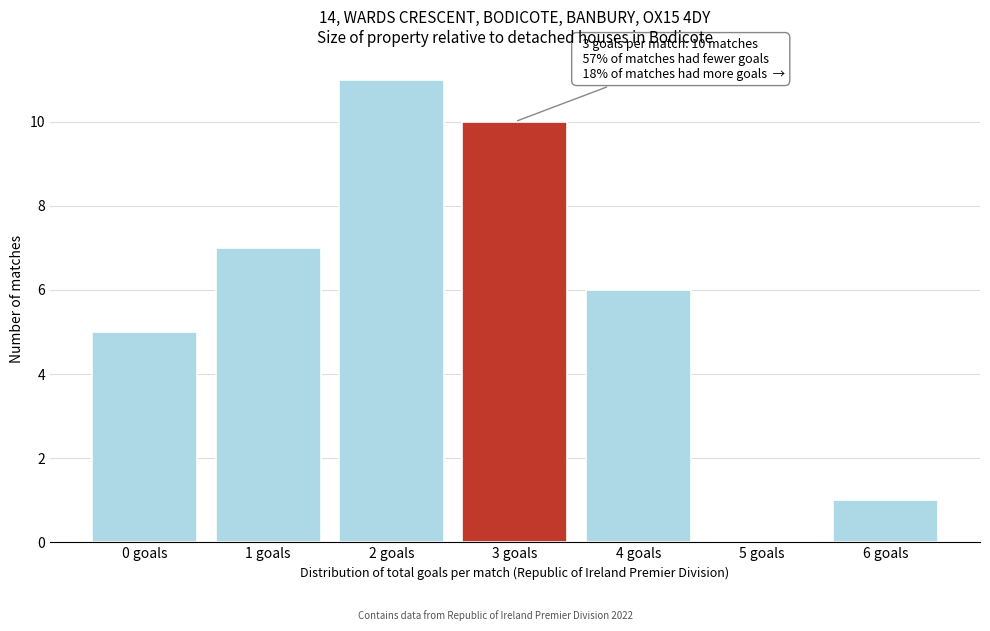

Reading left to right, list all the values displayed in this chart.

0 goals=5	1 goals=7	2 goals=11	3 goals=10	4 goals=6	5 goals=0	6 goals=1